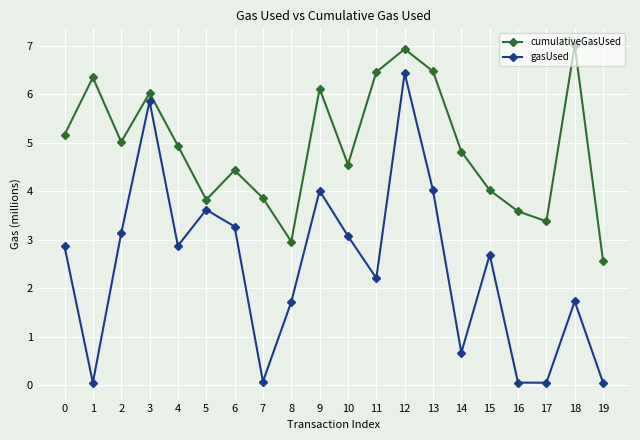

What is the difference between the gasUsed values at 8 and 17?

1.7